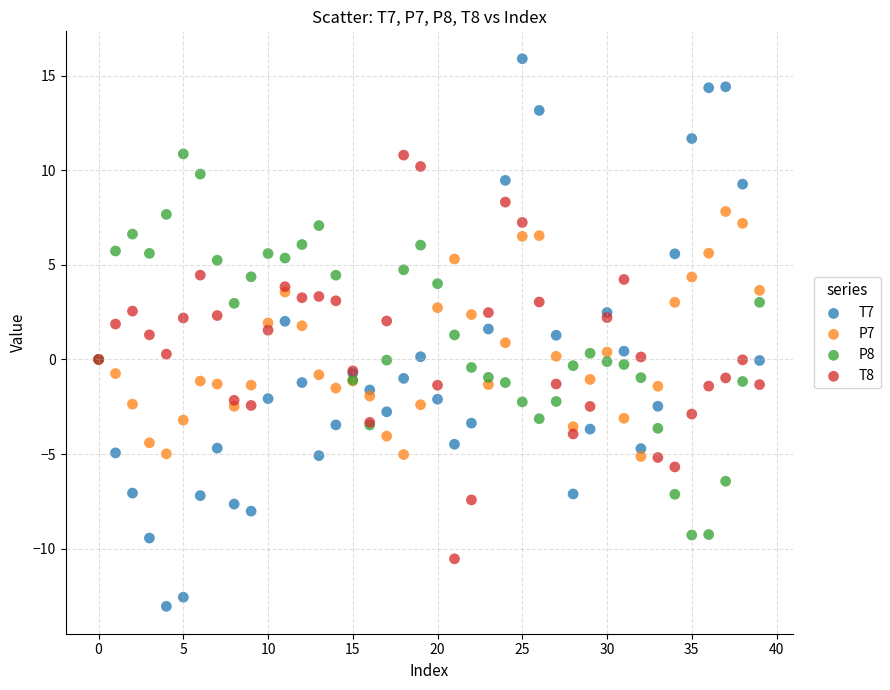

Which series reaches the maximum Y coordinate?

T7